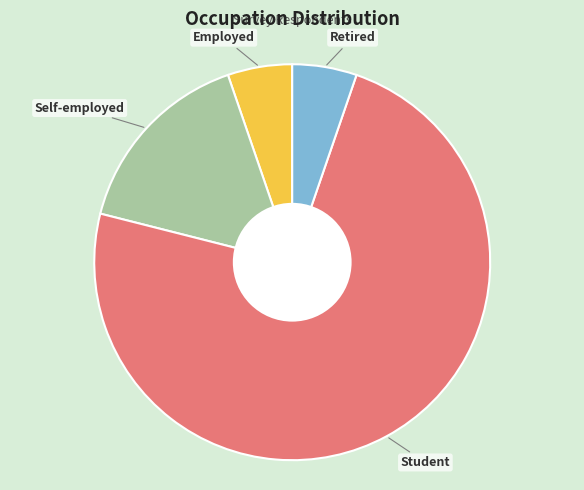

Combined, do Employed and Retired account for over 50%?

No